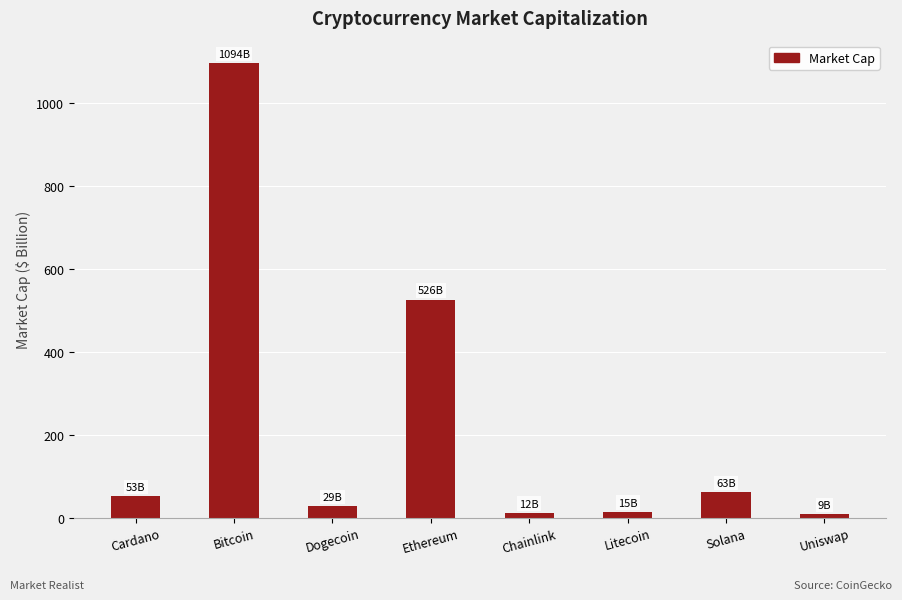

What is the minimum value shown in the chart?

9.5